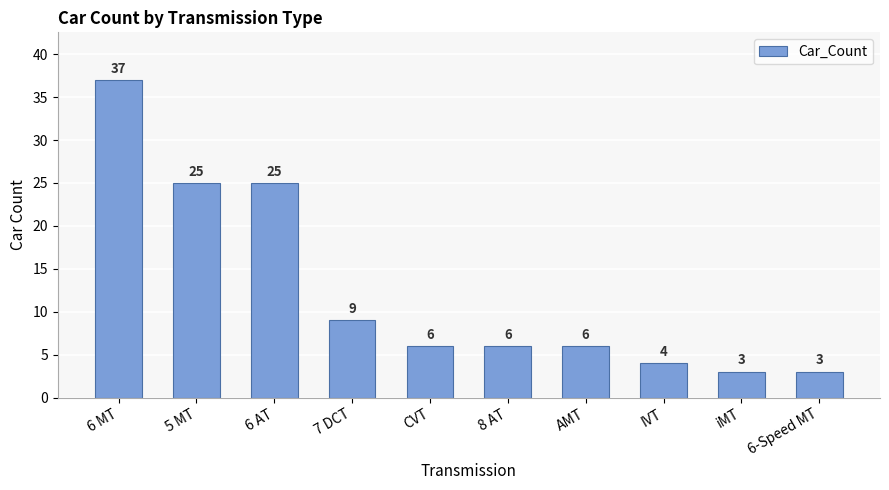

What is the label of the 4th bar from the right?

AMT